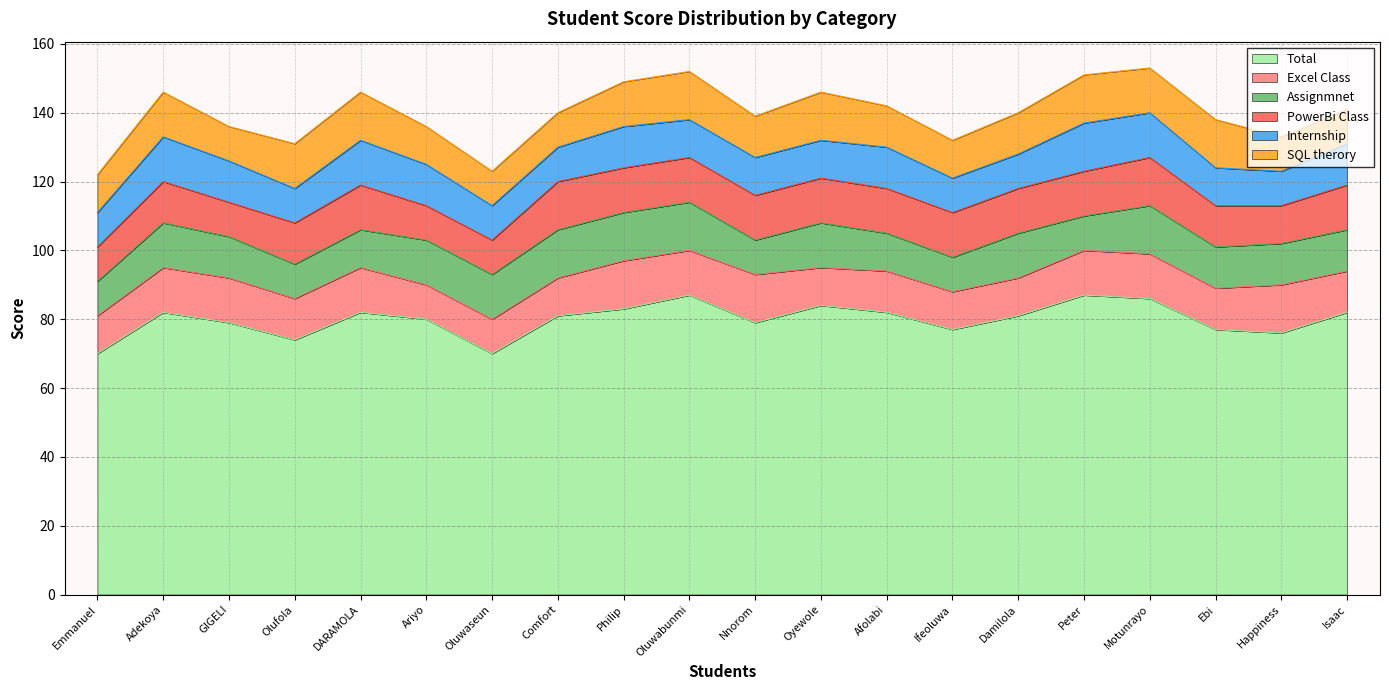

How many data points in PowerBi Class are less than 13?

8